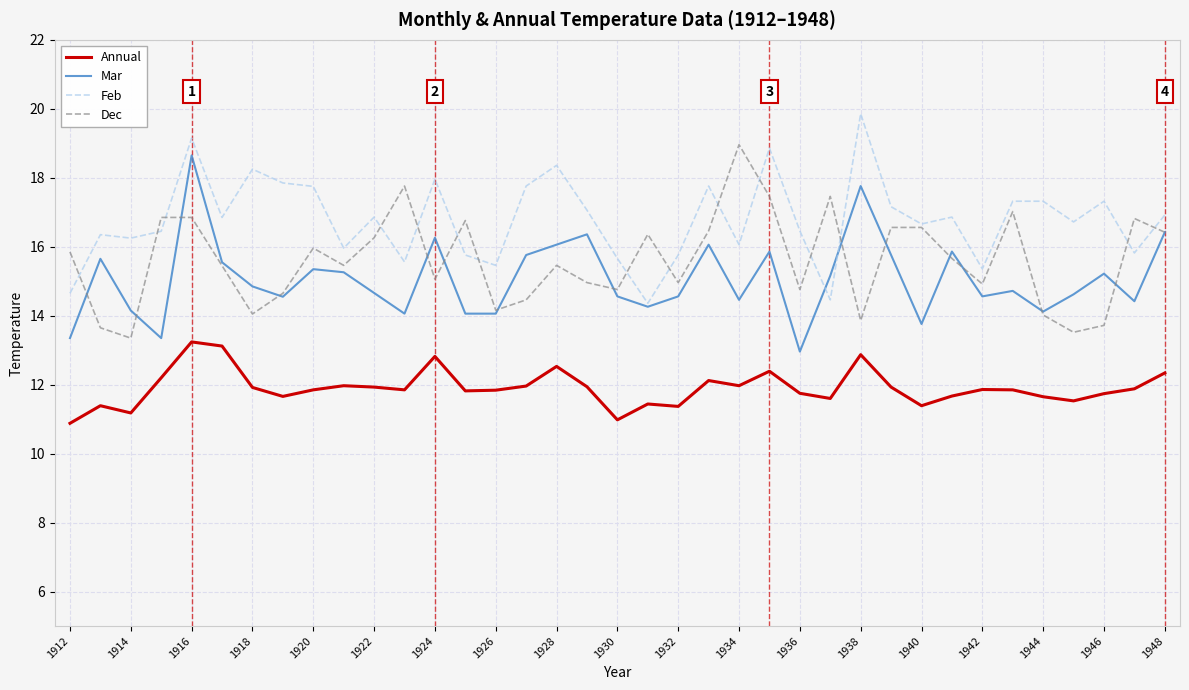

Which series has the largest total across all categories?

Feb